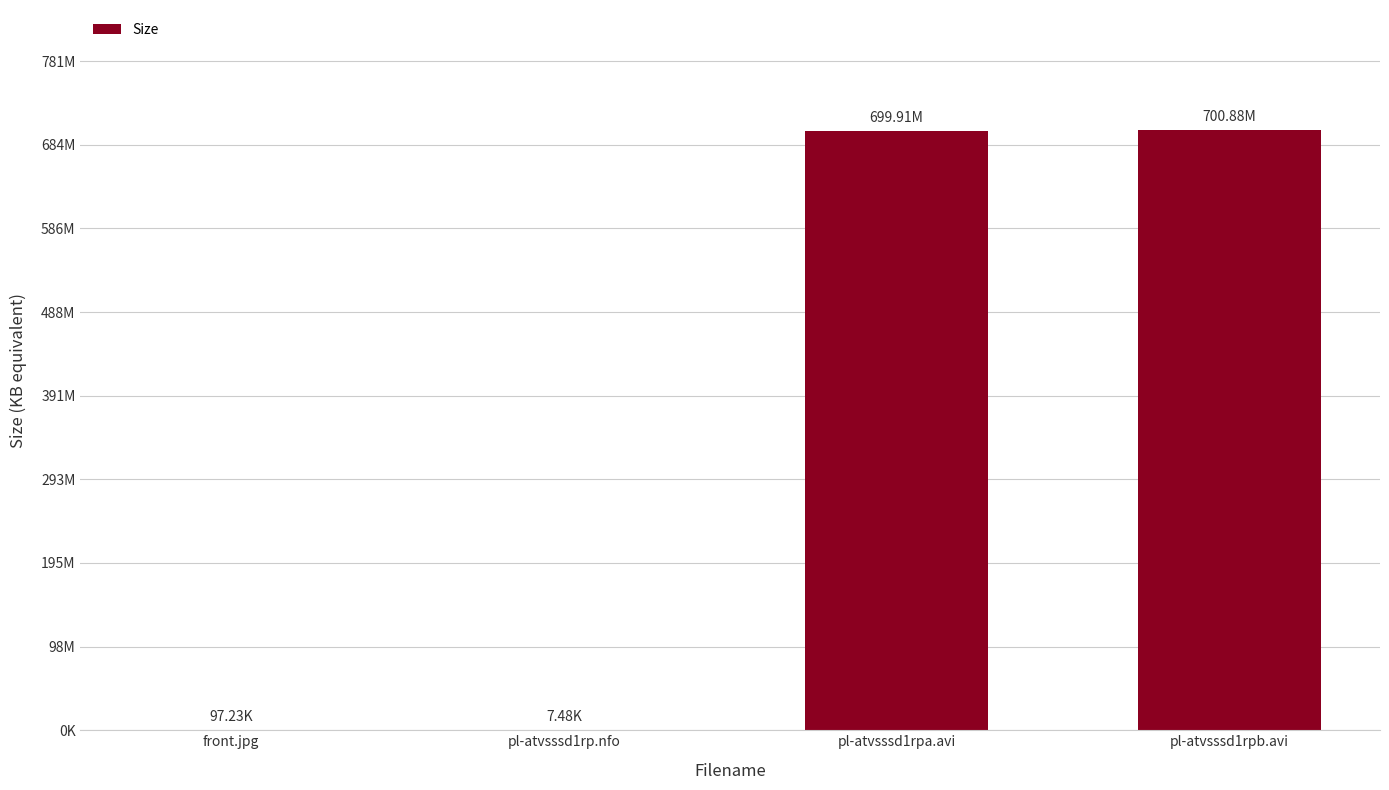

The value at front.jpg is 97.2. True or false?

True